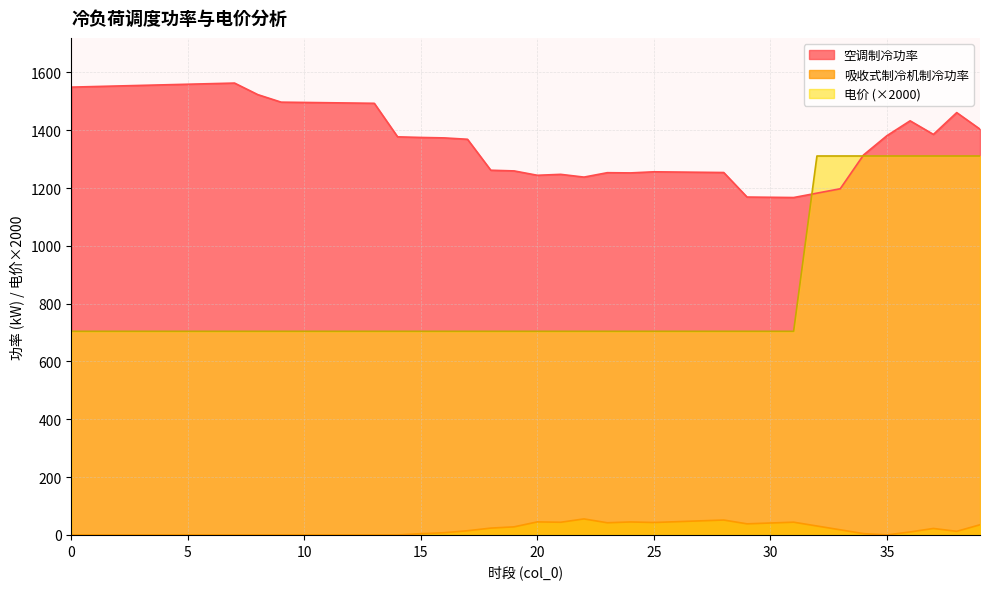

Which series ends up on top after the final intersection of 电价 and 空调制冷功率?

空调制冷功率